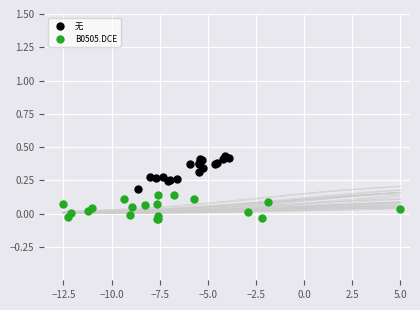

Which series reaches the maximum Y coordinate?

无